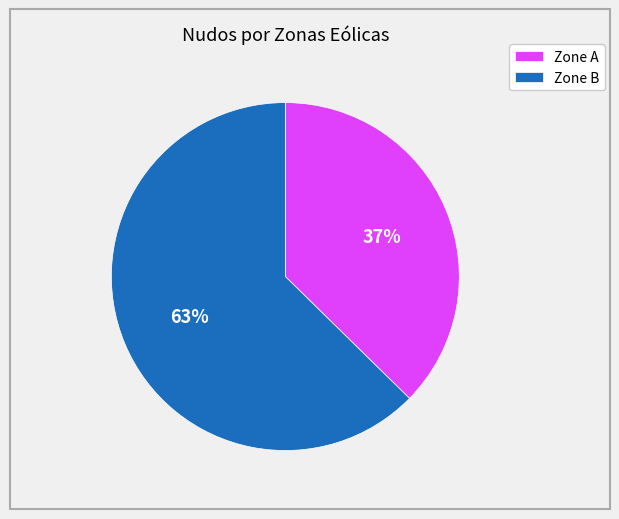

The Zone B slice represents 63% of the pie. True or false?

True